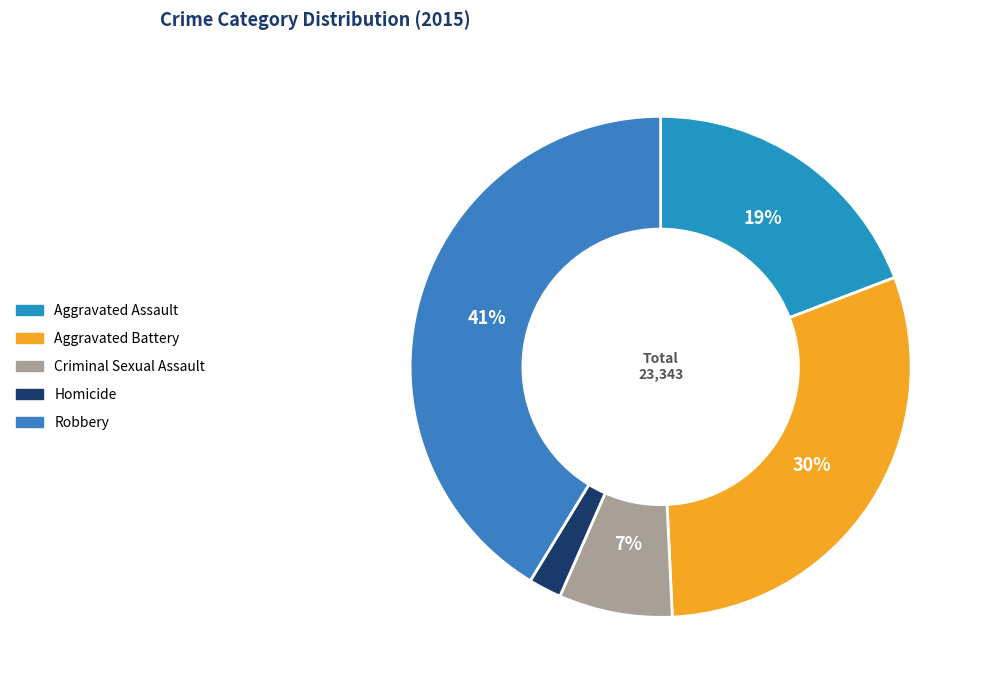

To the nearest percent, what portion does Homicide represent?

2%